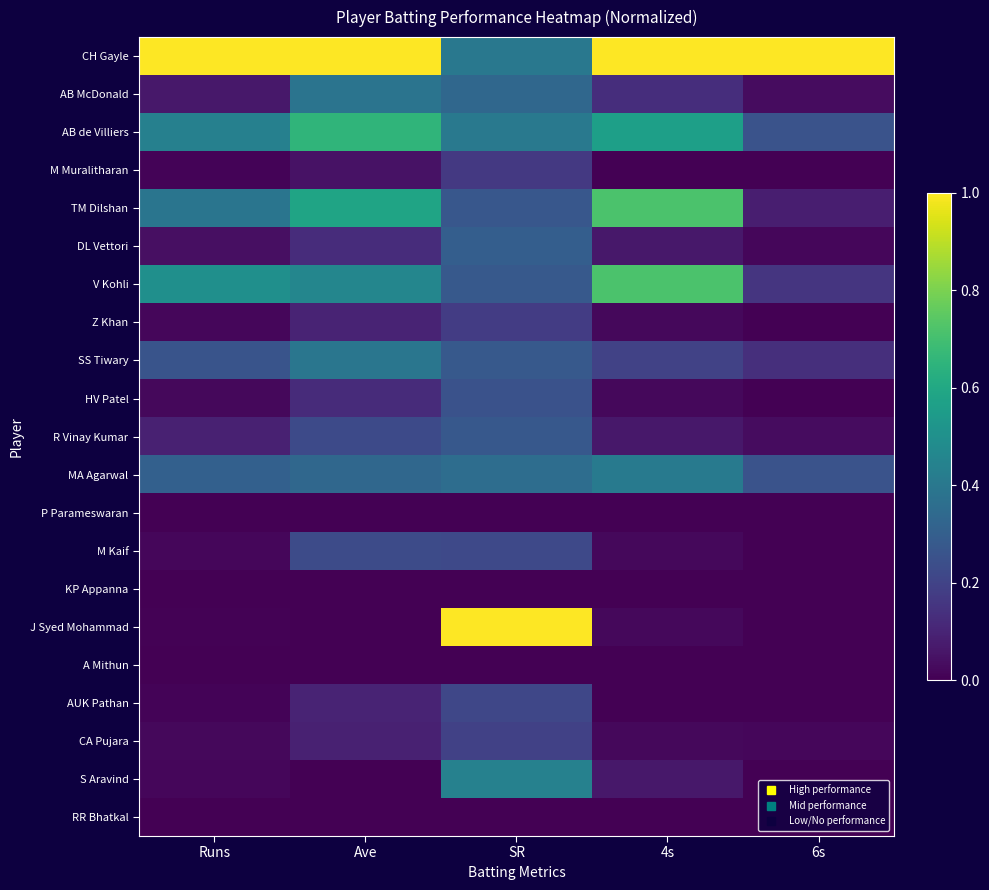

Between 6s and Runs, which is larger?

6s